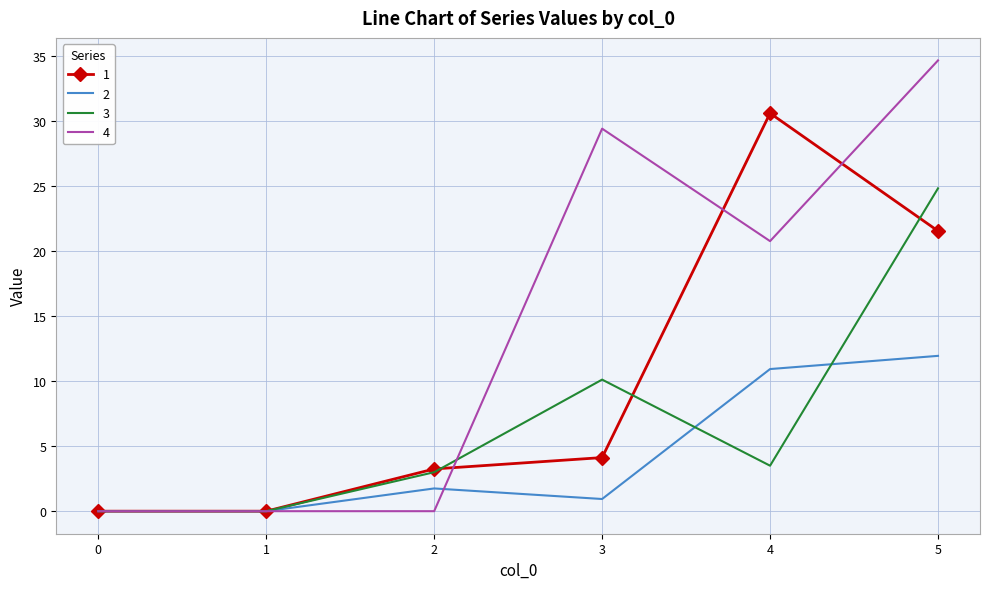

The 3 series shows -8.9 at 1. True or false?

False